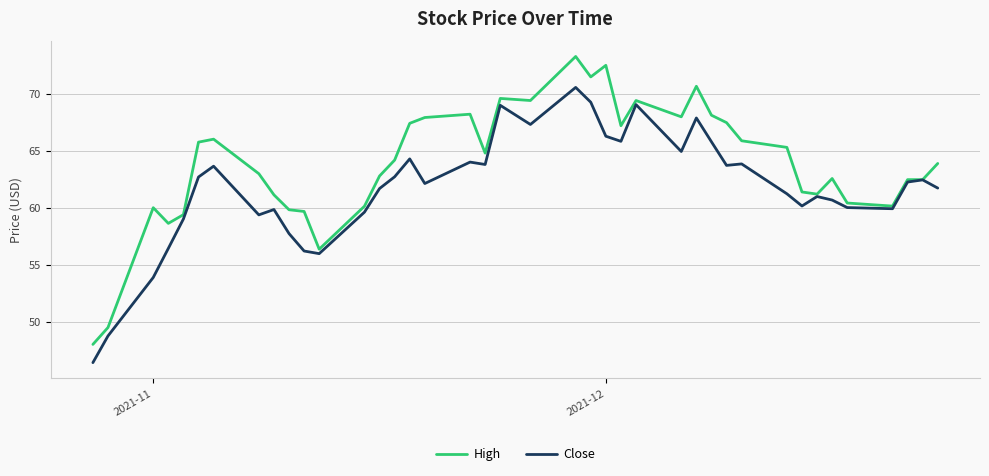

What is the highest value of the Close series?

70.5